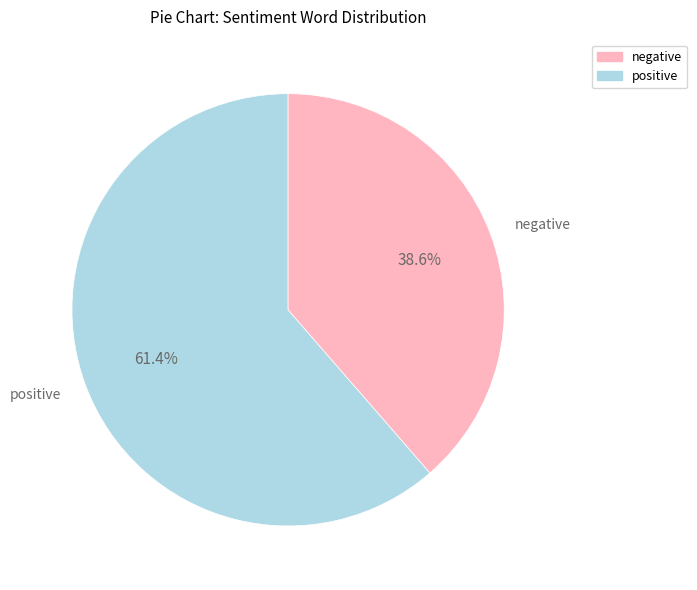

Is negative the majority of the pie?

No